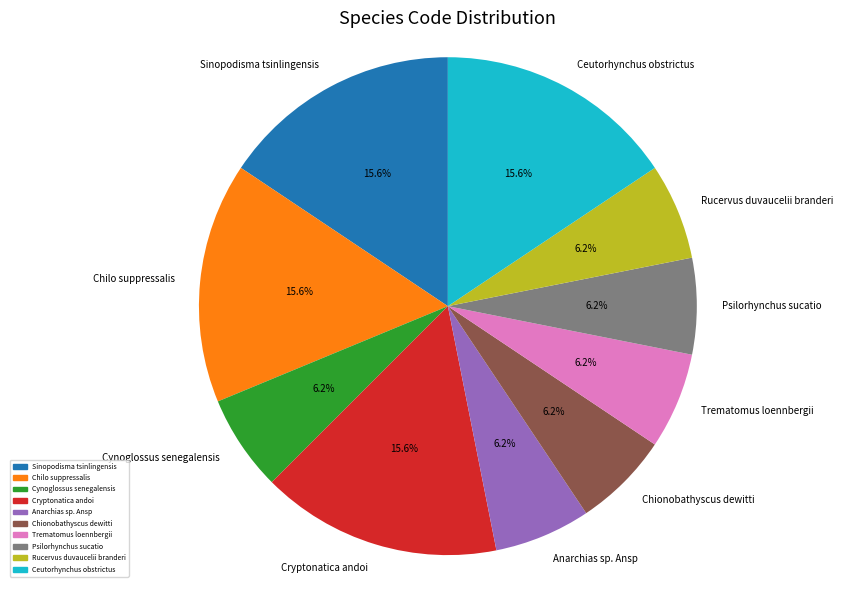

How many segments does this pie chart have?

10